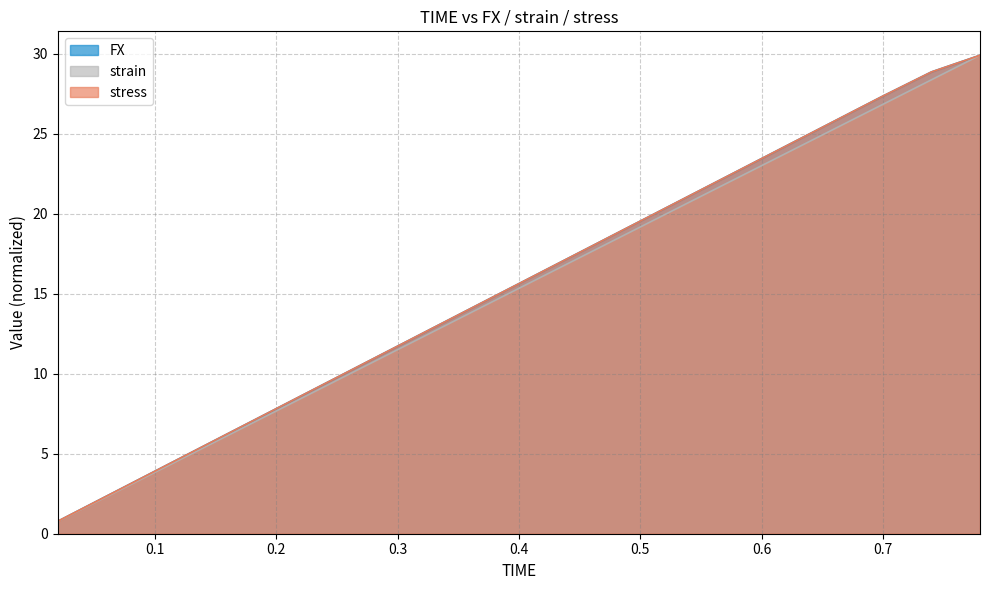

What is the sum of all strain values?

306.6